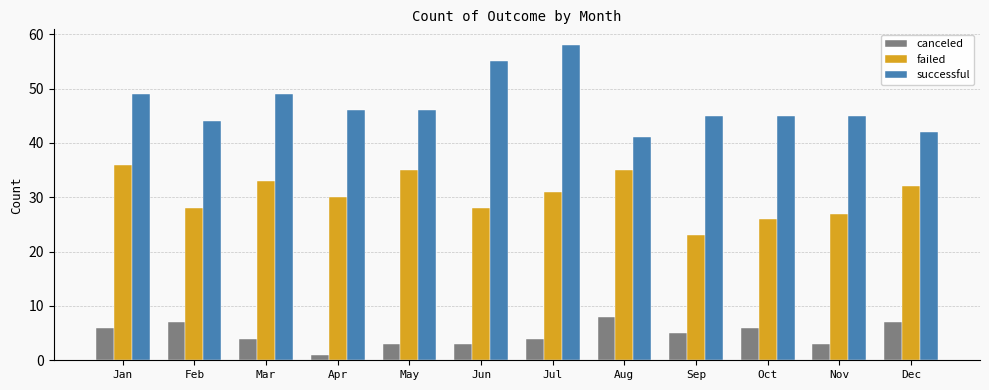

What value does the successful series have at Feb?

44